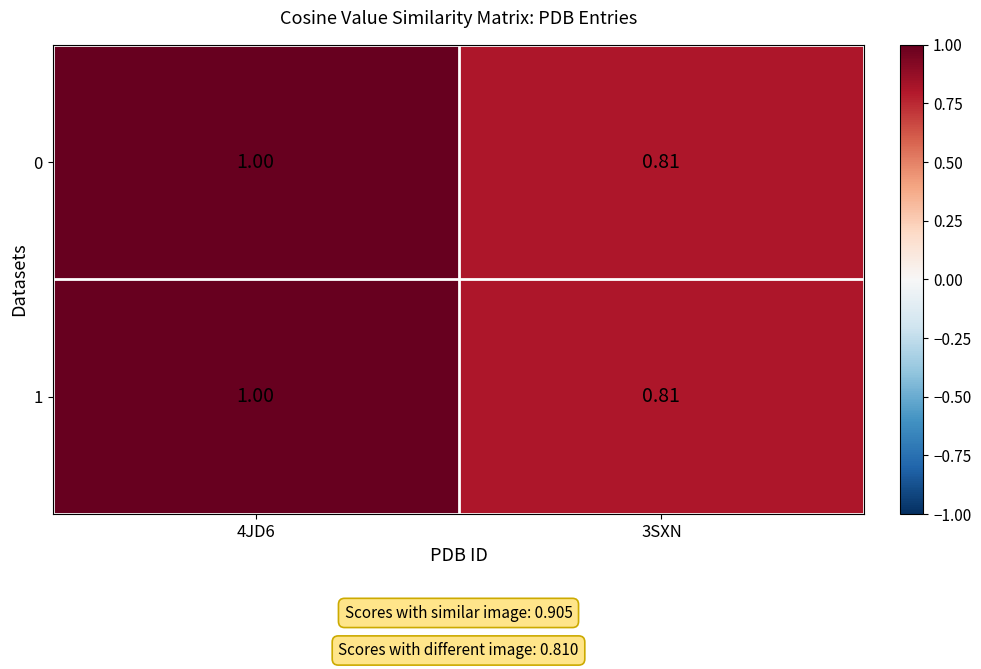

Between 3SXN and 4JD6, which is larger?

4JD6